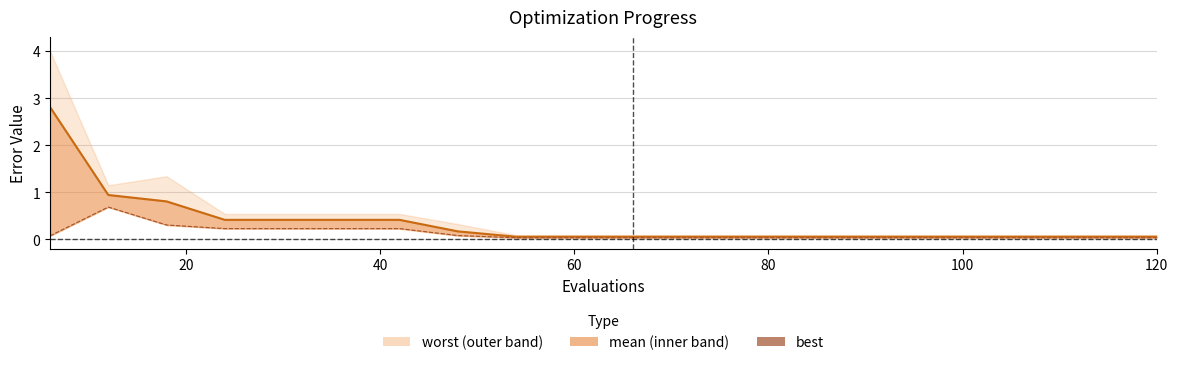

True or false: the data has more than 1 interior local peaks.

False